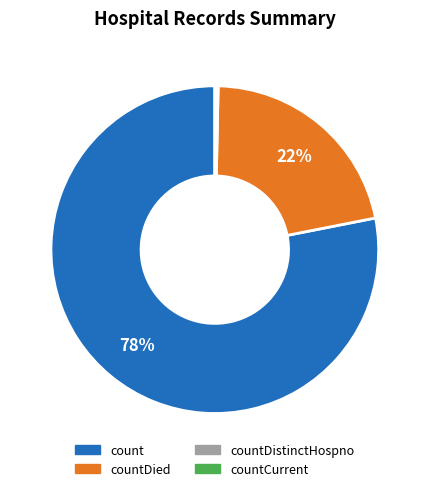

To the nearest percent, what is the difference between the largest and smallest slice percentages?

78%